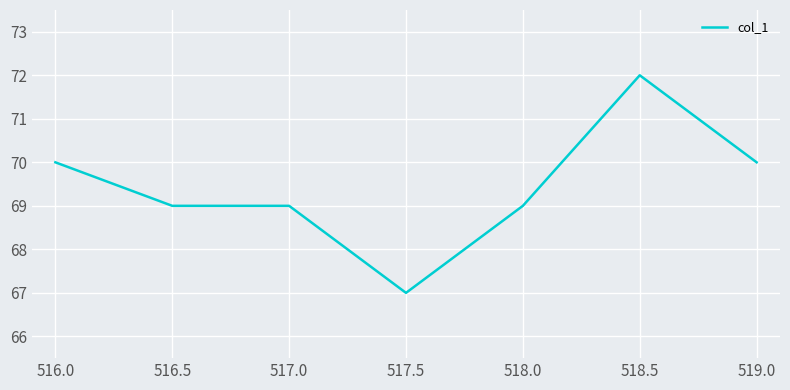

How many values are between 69 and 70?

5